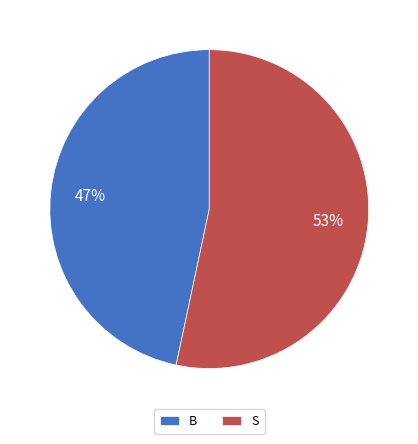

To the nearest percent, what is the combined percentage of S and B?

100%